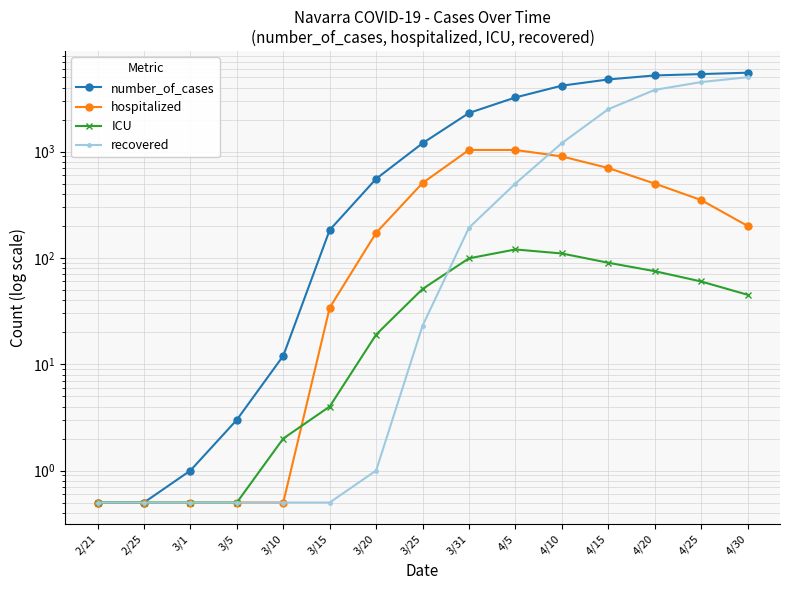

Which category has the highest value across all series?

4/30